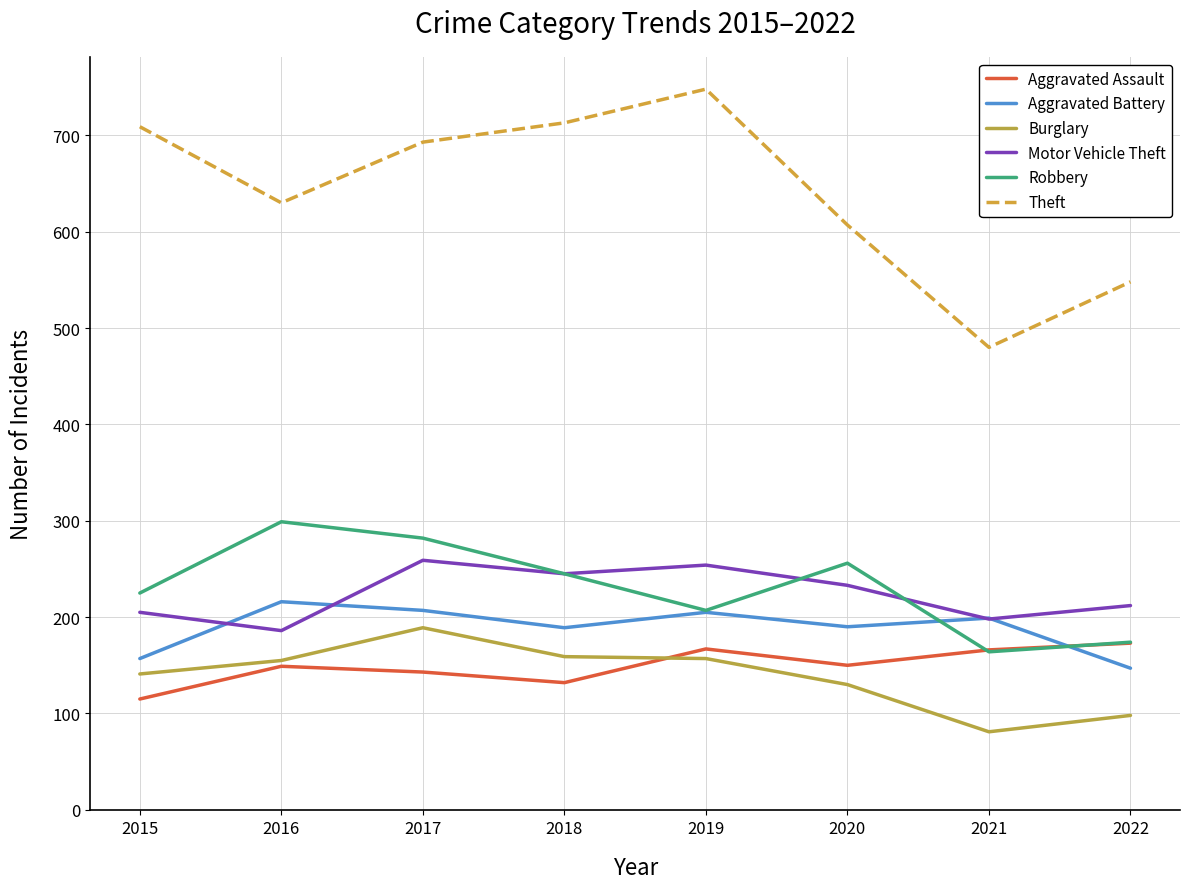

Which series changed the most between 2017 and 2019?

Robbery